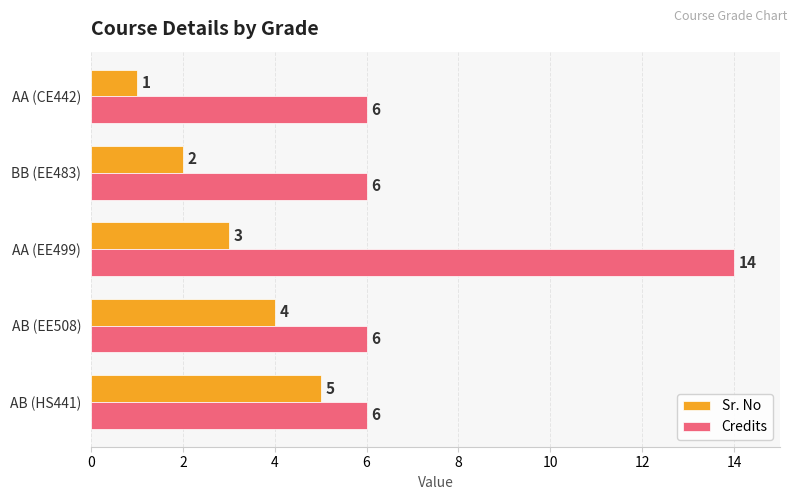

The value of Sr. No at AB (HS441) is 1. True or false?

False